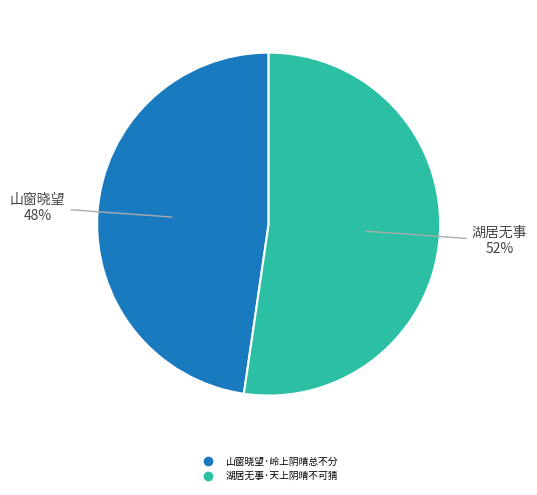

How many slices are in this pie chart?

2